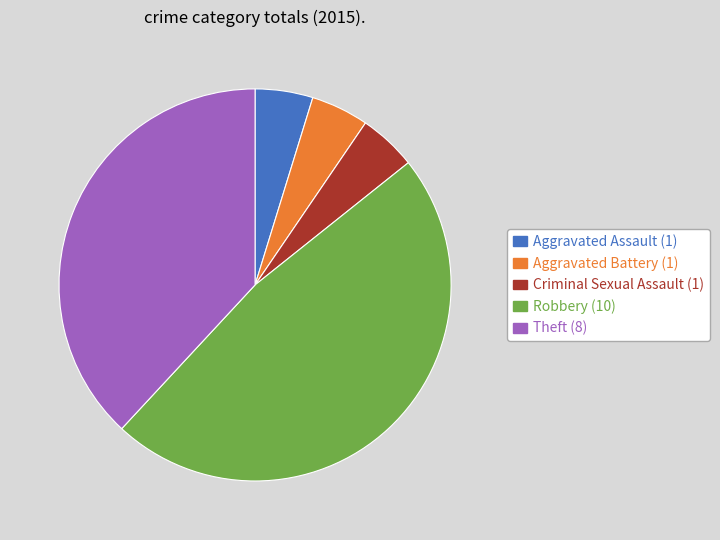

Combined, do Aggravated Assault and Theft account for over 50%?

No